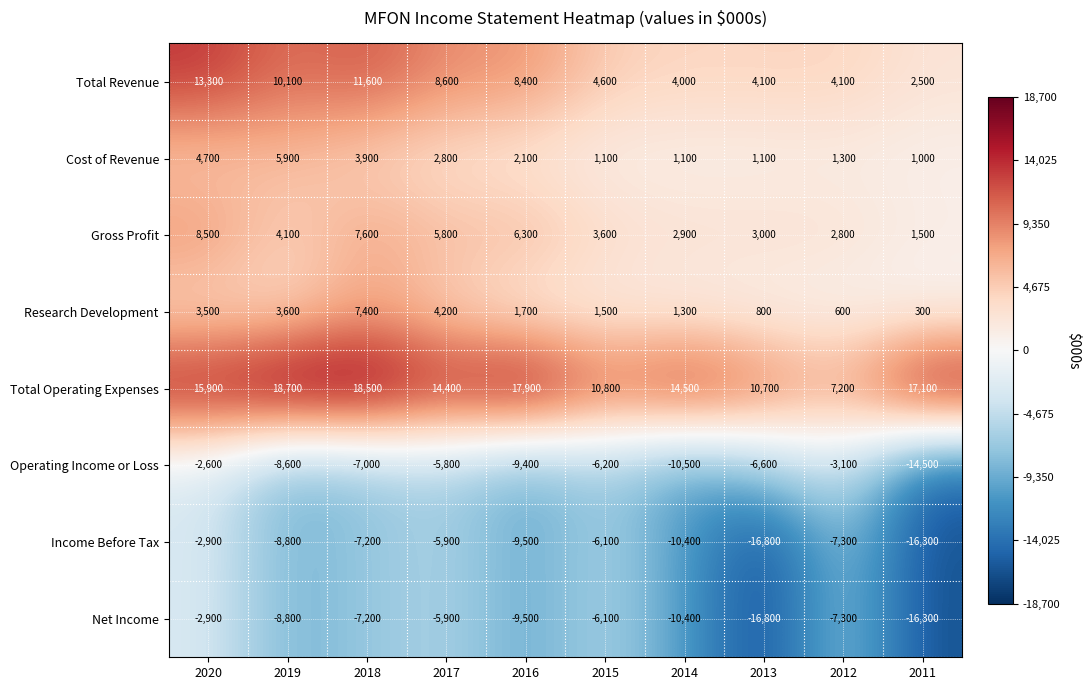

Which series changed the most between 2018 and 2014?

Total Revenue